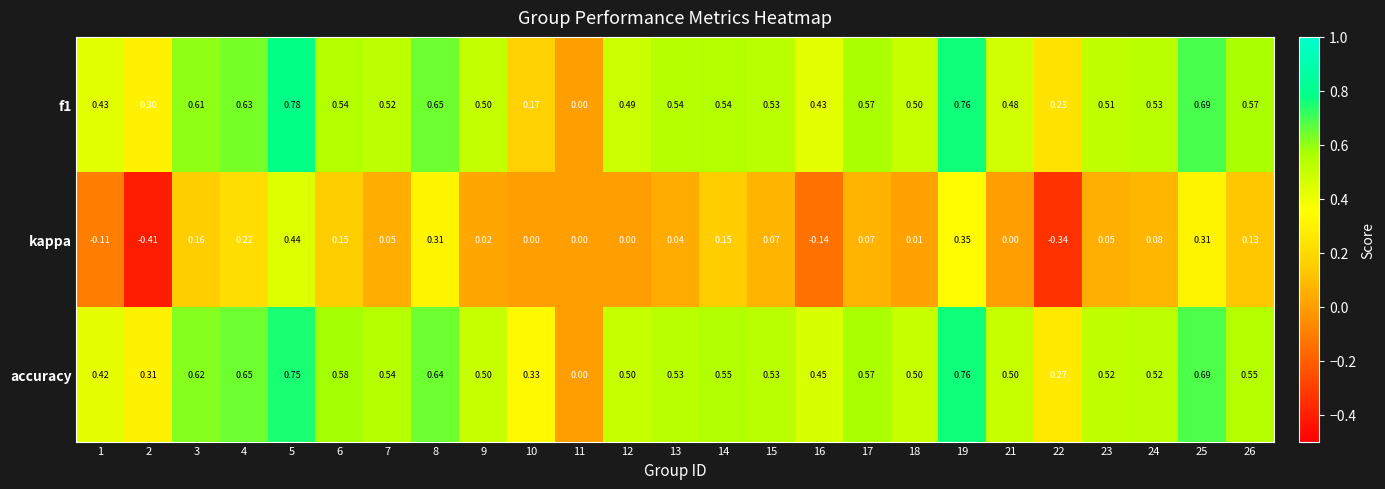

How many values in the f1 series exceed 0?

24